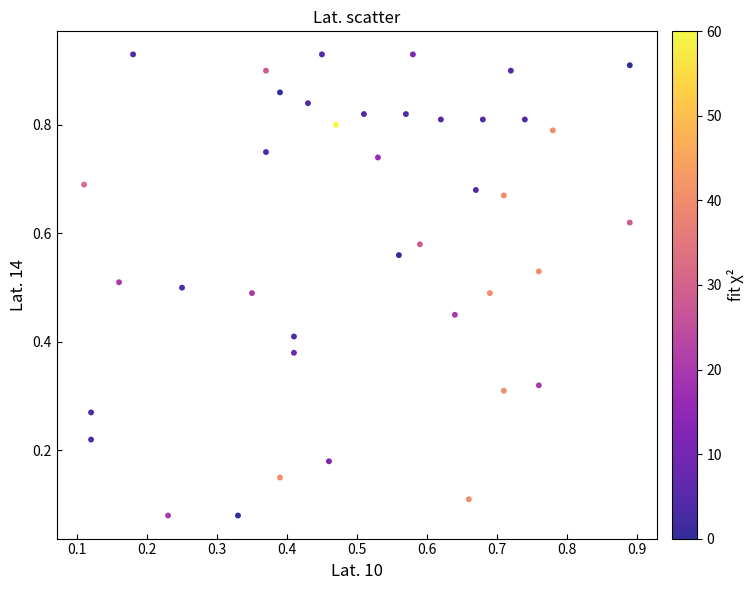

How many points are shown in the scatter plot?

40